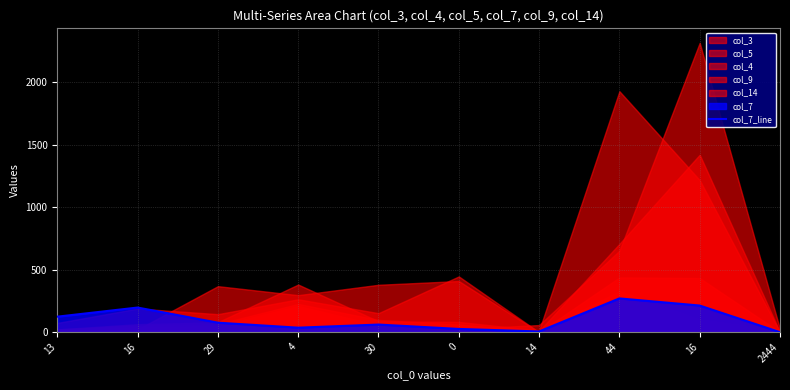

What is the difference between the second highest and minimum values?

213